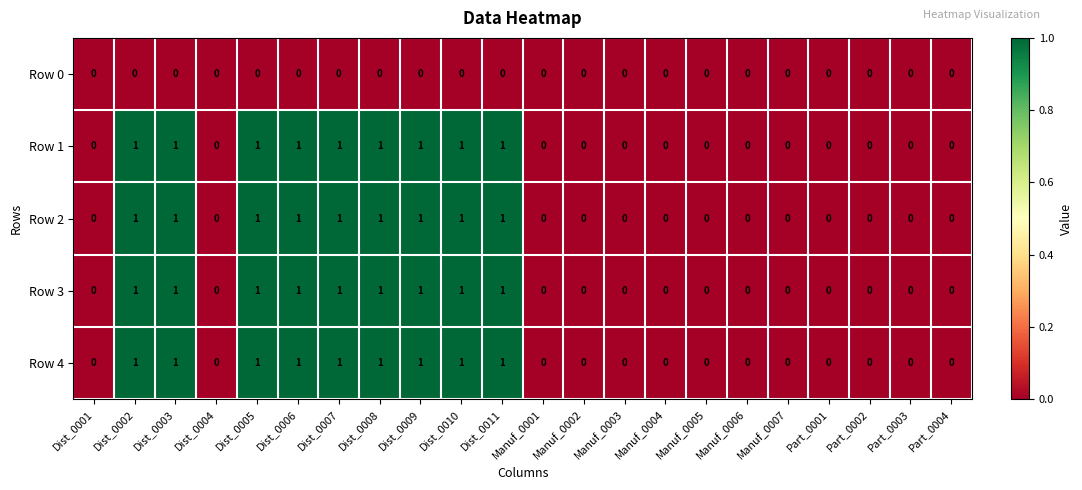

What is the sum of all Row 3 values?

9